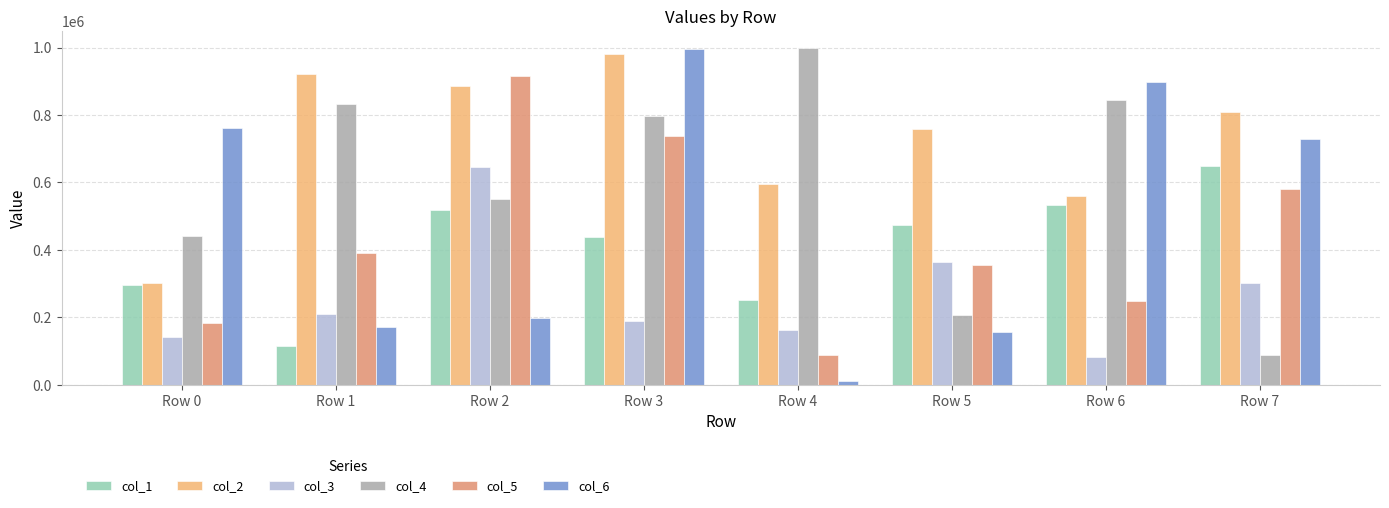

What is the highest value of the col_5 series?

915099